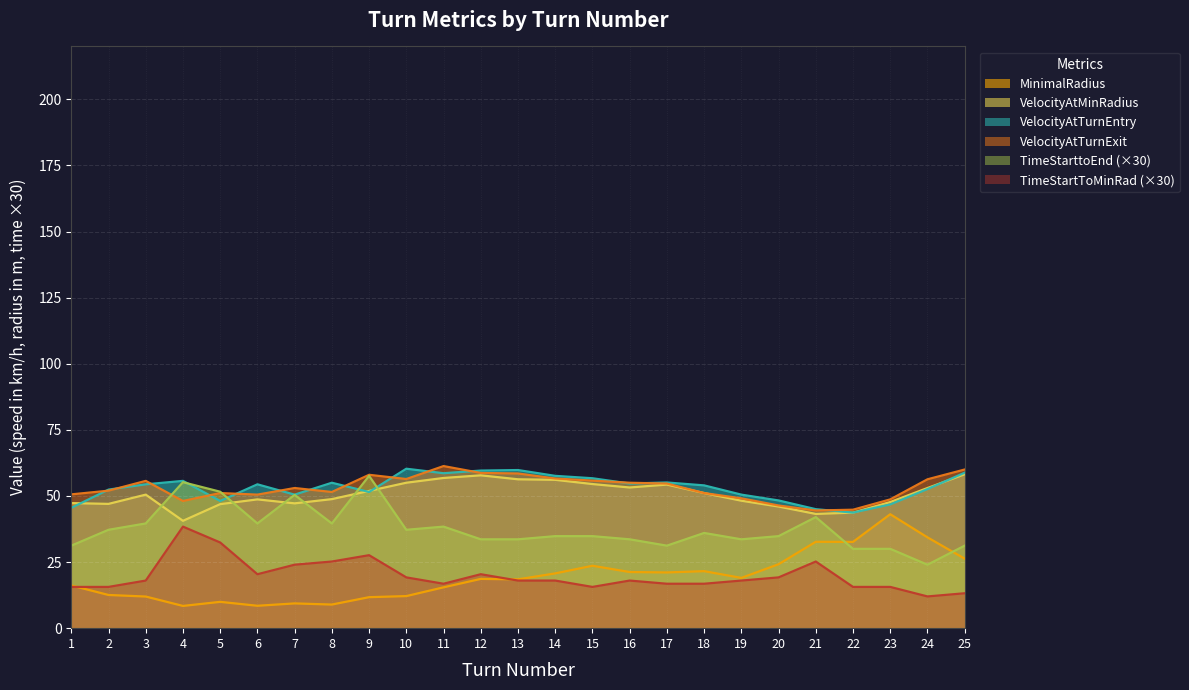

Rank the categories by VelocityAtMinRadius value from lowest to highest.

4, 21, 22, 20, 5, 2, 7, 1, 23, 19, 6, 8, 3, 18, 9, 24, 16, 17, 15, 10, 14, 13, 11, 12, 25